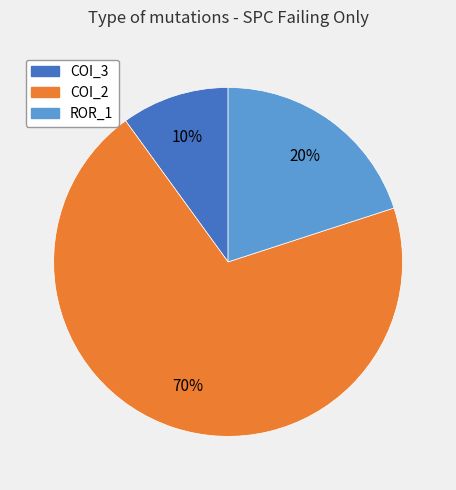

How many segments does this pie chart have?

3